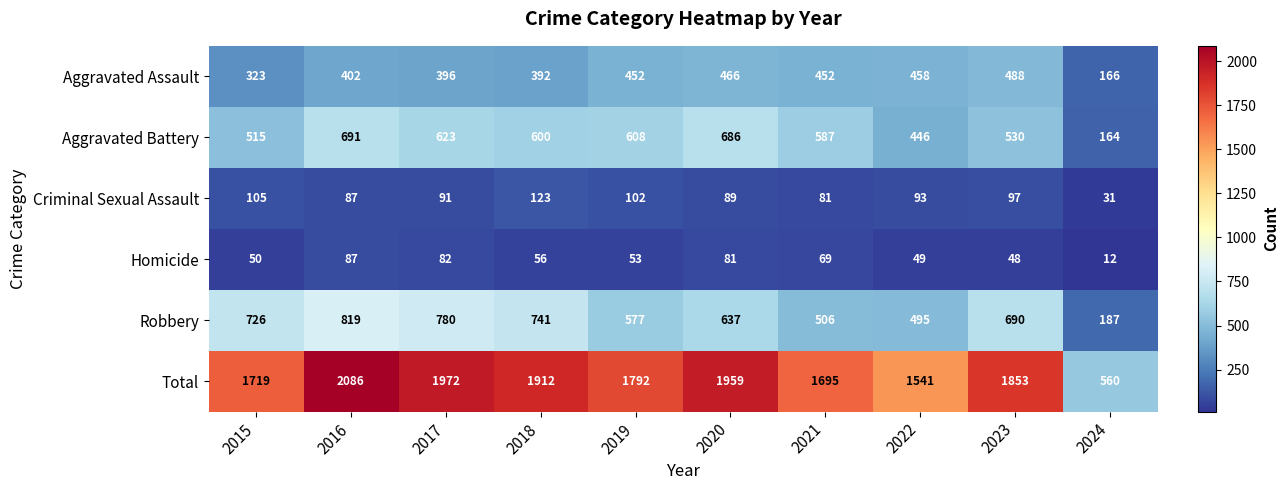

What is the total value across all series at 2022?

3082